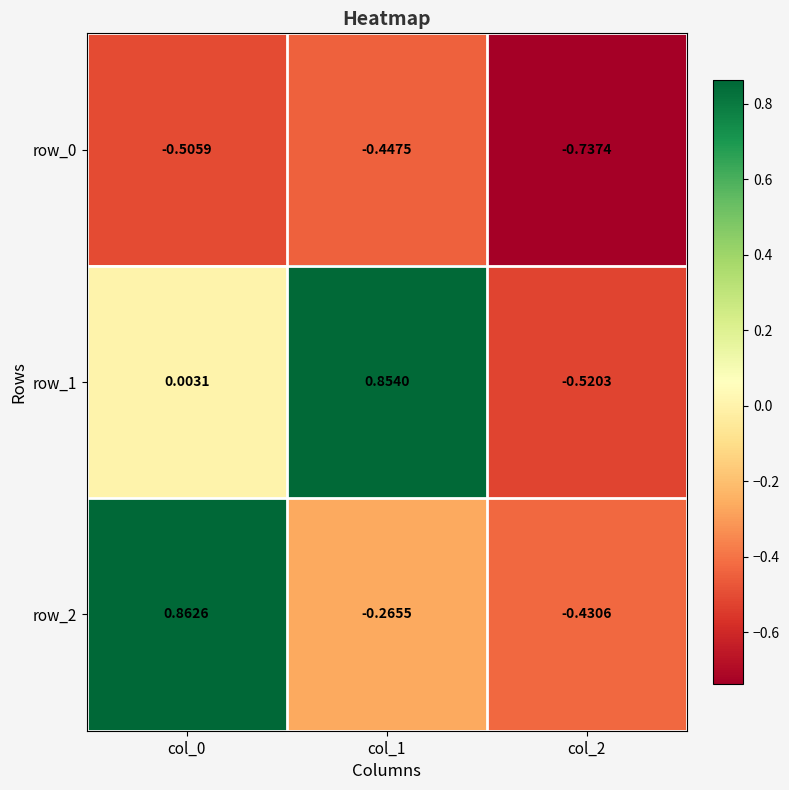

Is the value of row_2 at col_1 greater than the value of row_1 at col_2?

Yes